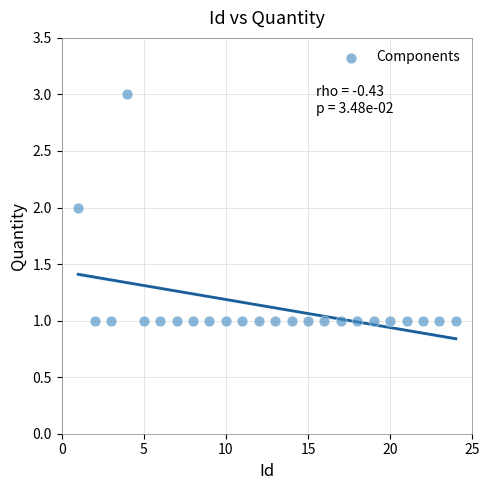

What is the range of X values (max minus min)?

23